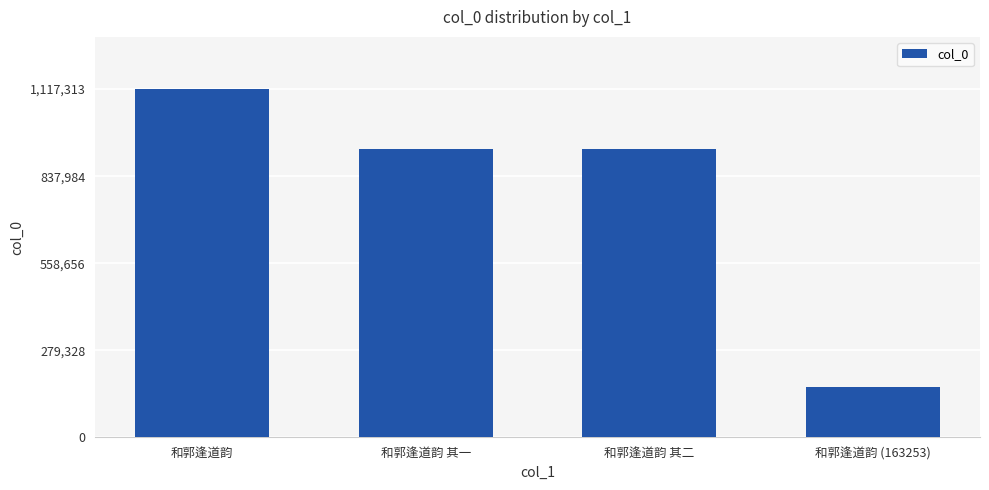

What is the average value?

782885